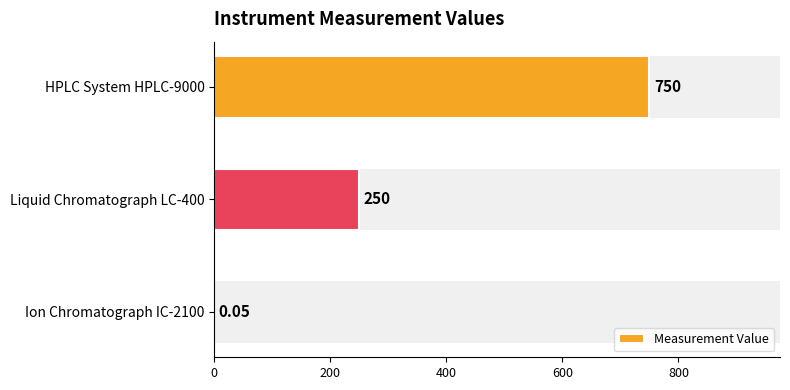

Does the chart contain stacked bars?

No